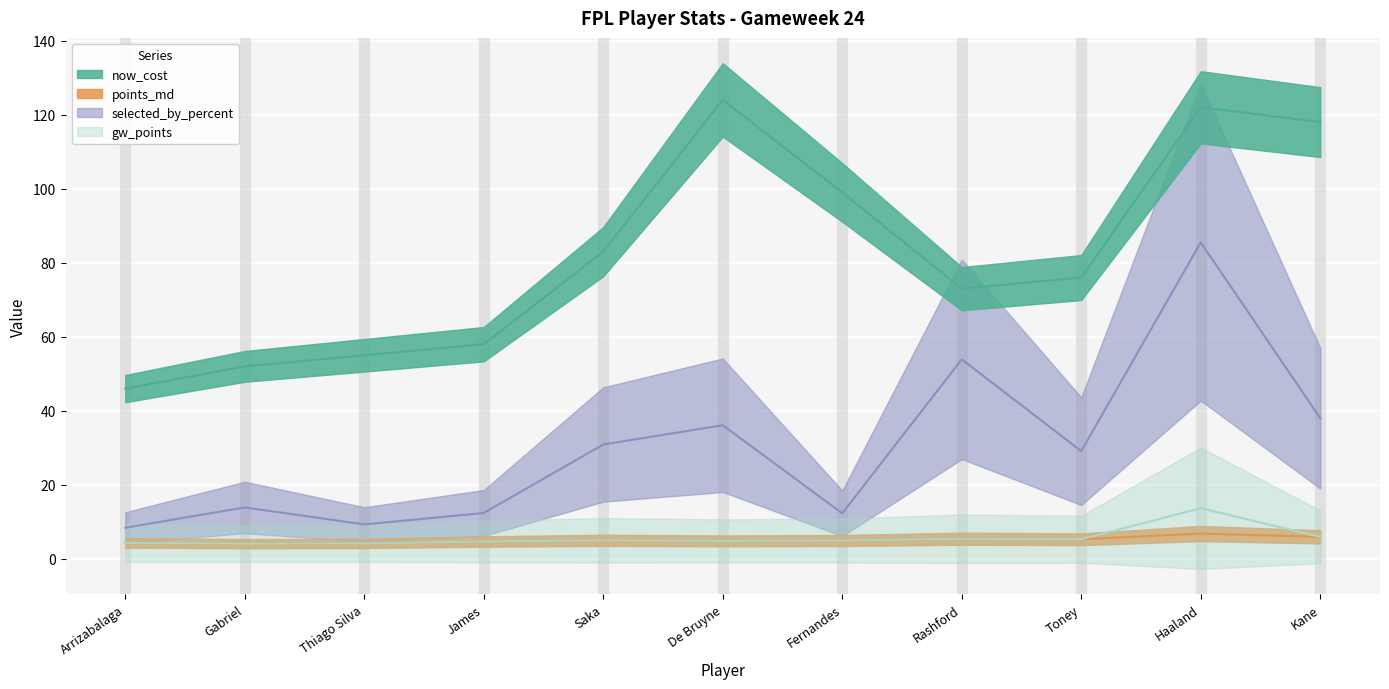

Which category has the lowest value across all series?

Gabriel